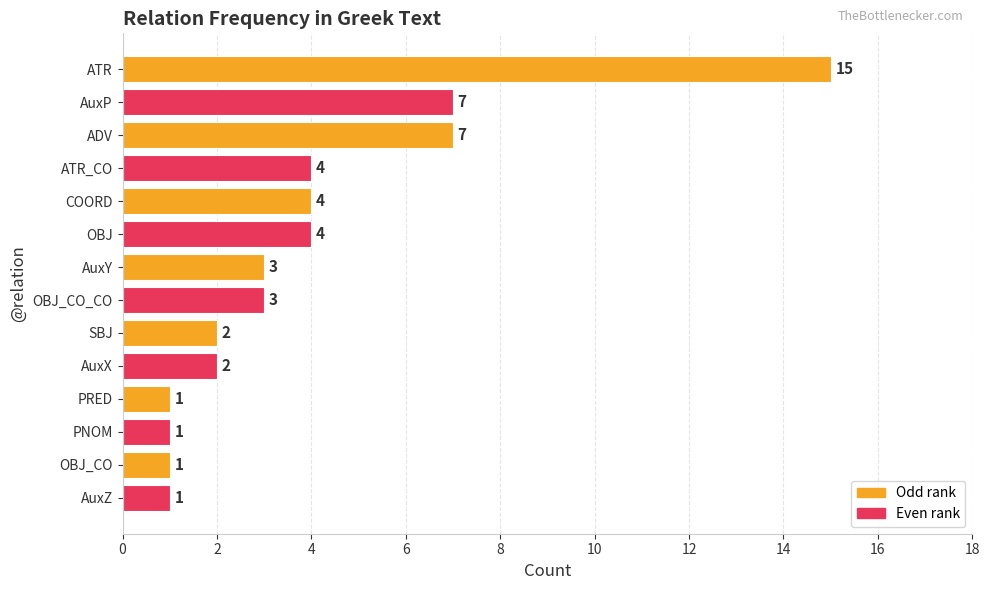

Reading bottom to top, extract all data points from this chart.

1	1	1	1	2	2	3	3	4	4	4	7	7	15